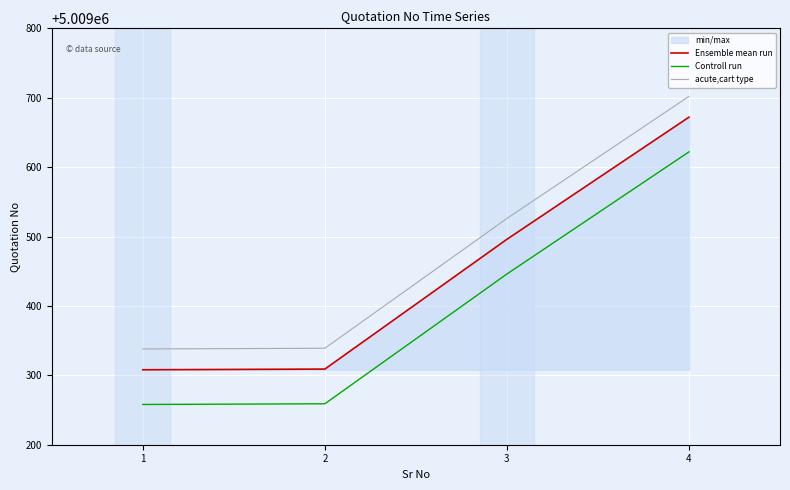

What is the value of the acute,cart type point at the 3rd from the left?

5009526